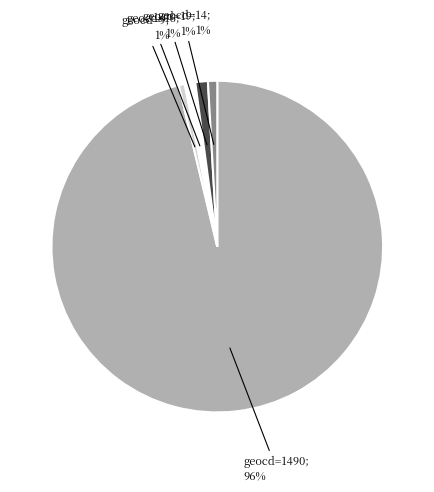

Does any single category account for the majority?

Yes